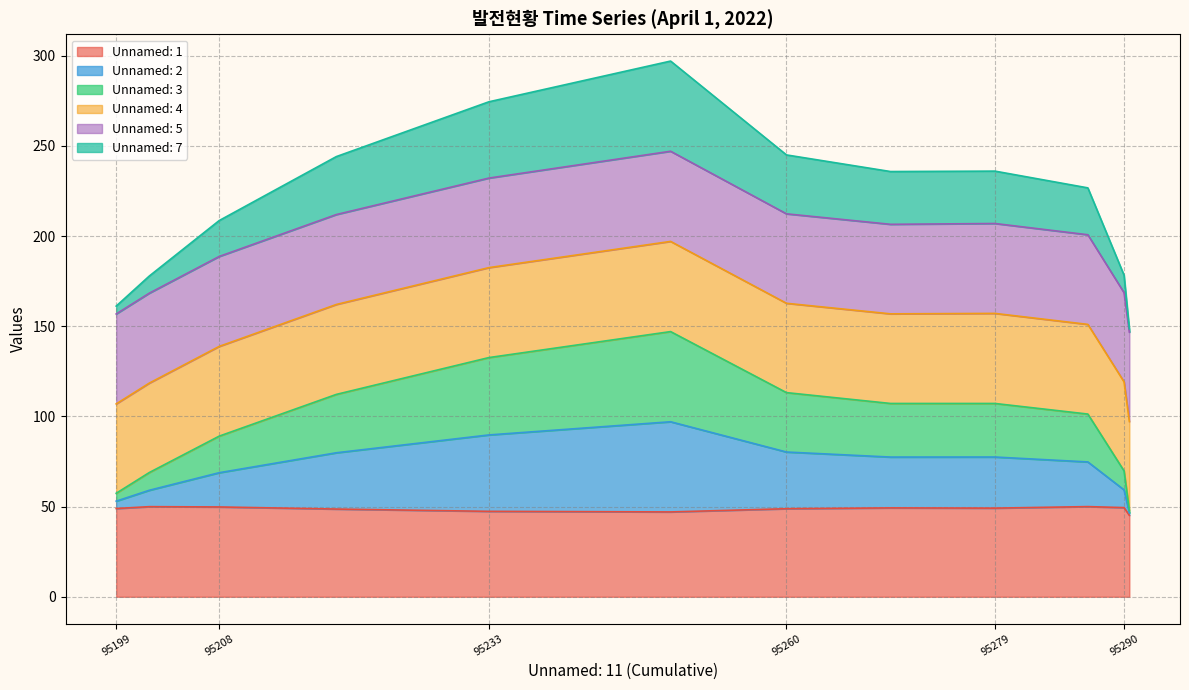

What is the total value across all series at 95290?

178.3